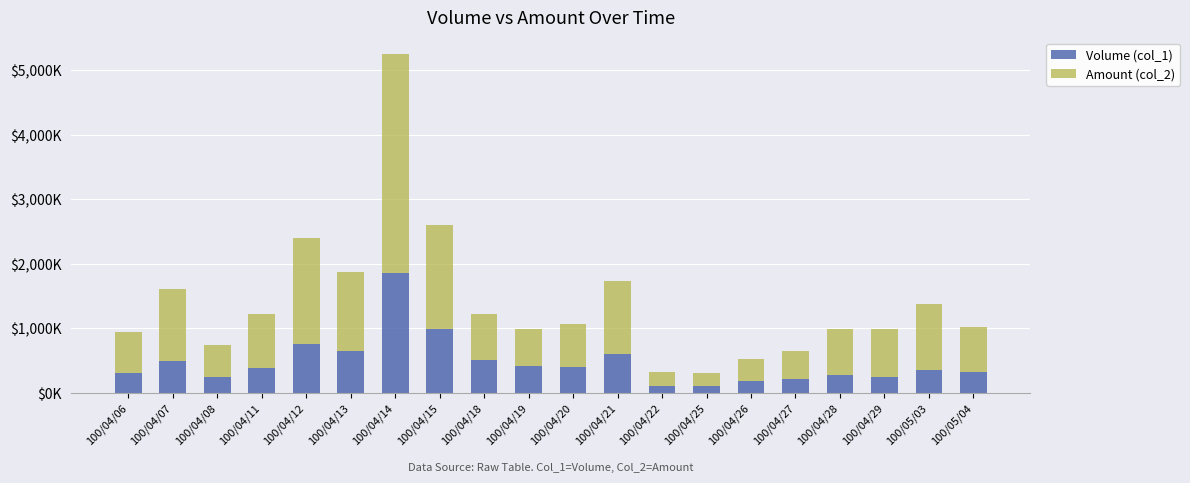

True or false: Volume (col_1) has a value of 274.0 at 100/04/28.

True